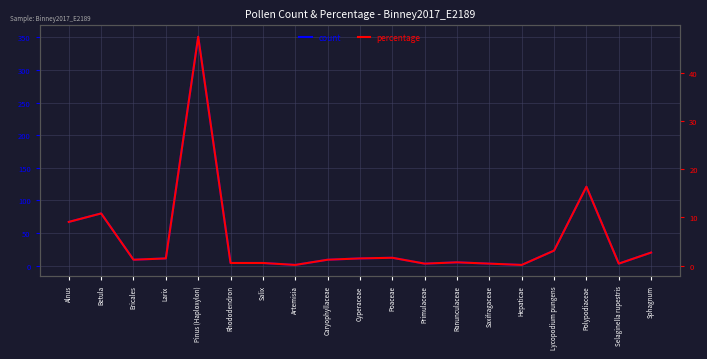

Read the percentage value at Lycopodium pungens.

3.1